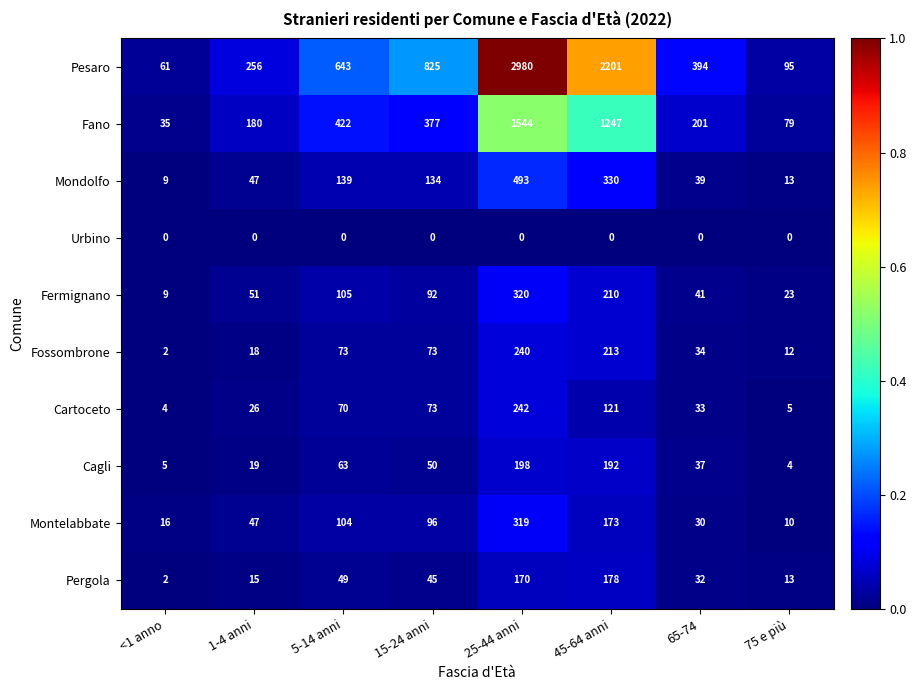

At which label is Mondolfo closest to 251?

45-64 anni